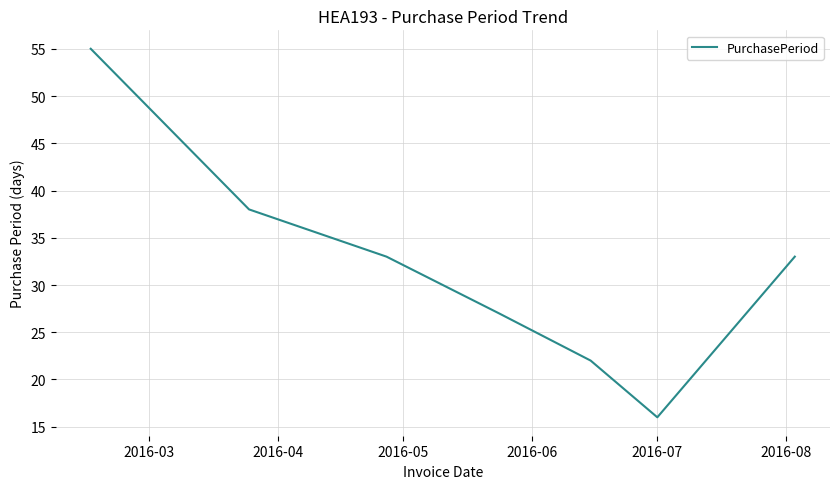

What is the difference between the maximum and minimum values?

39